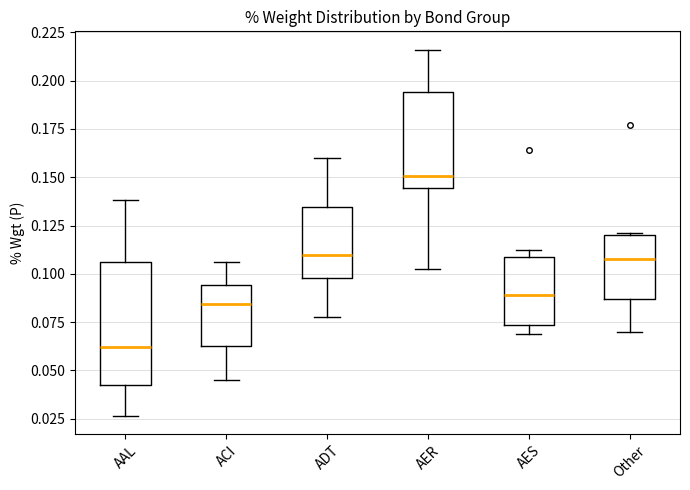

Reading left to right, transcribe this box plot: for each box, give where its median line is, the range the box spans, and where its two whiskers end, as read against the y-axis. The values are not printed on the chart, so give them approximately, as read against the axis.

AAL: median 0.060, box 0.045 to 0.105, whiskers 0.025 to 0.140
ACI: median 0.085, box 0.065 to 0.095, whiskers 0.045 to 0.105
ADT: median 0.110, box 0.100 to 0.135, whiskers 0.075 to 0.160
AER: median 0.150, box 0.145 to 0.195, whiskers 0.100 to 0.215
AES: median 0.090, box 0.075 to 0.110, whiskers 0.070 to 0.110 (just above the box's upper edge)
Other: median 0.105, box 0.085 to 0.120, whiskers 0.070 to 0.120